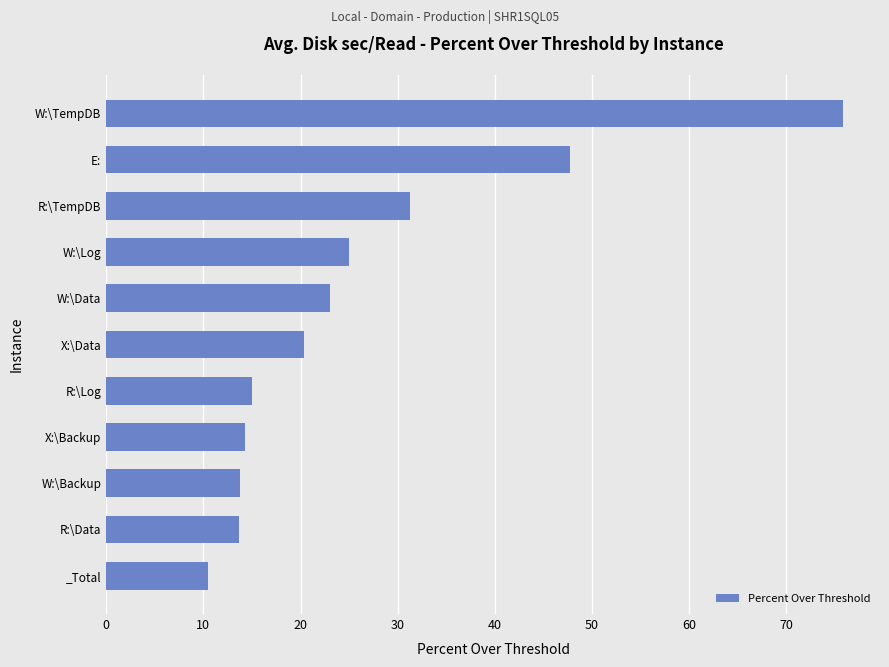

The chart shows a value of 9.7 at R:\TempDB. True or false?

False